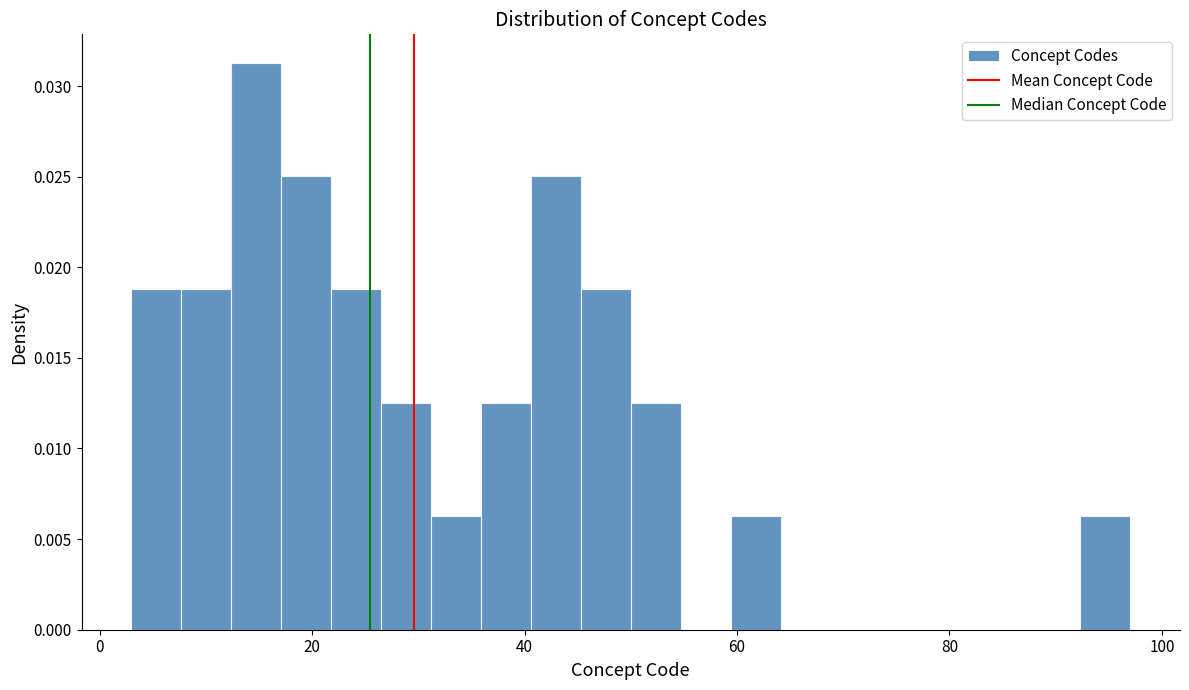

Around what value on the x-axis is the tallest bar? Give the approximate position of its centre, as read against the axis.

14